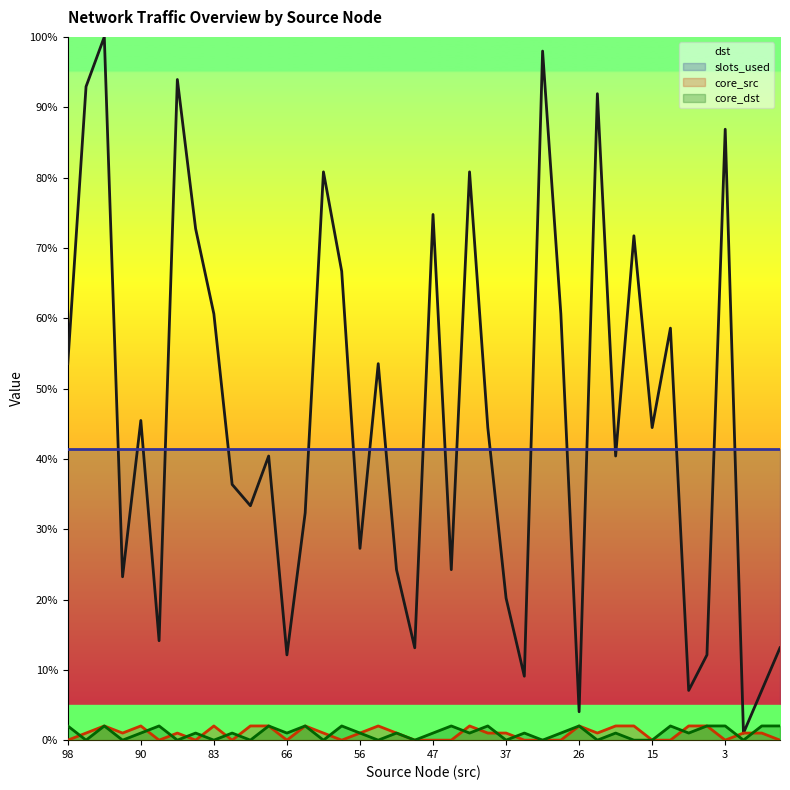

Reading left to right, extract all data points from this chart.

dst: 53.5	92.9	100.0	23.2	45.5	14.1	93.9	72.7	60.6	36.4	33.3	40.4	12.1	32.3	80.8	66.7	27.3	53.5	24.2	13.1	74.7	24.2	80.8	44.4	20.2	9.1	98.0	60.6	4.0	91.9	40.4	71.7	44.4	58.6	7.1	12.1	86.9	1.0	7.1	13.1
core_src: 0.0	1.0	2.0	1.0	2.0	0.0	1.0	0.0	2.0	0.0	2.0	2.0	0.0	2.0	1.0	0.0	1.0	2.0	1.0	0.0	0.0	0.0	2.0	1.0	1.0	0.0	0.0	0.0	2.0	1.0	2.0	2.0	0.0	0.0	2.0	2.0	0.0	1.0	1.0	0.0
core_dst: 2.0	0.0	2.0	0.0	1.0	2.0	0.0	1.0	0.0	1.0	0.0	2.0	1.0	2.0	0.0	2.0	1.0	0.0	1.0	0.0	1.0	2.0	1.0	2.0	0.0	1.0	0.0	1.0	2.0	0.0	1.0	0.0	0.0	2.0	1.0	2.0	2.0	0.0	2.0	2.0